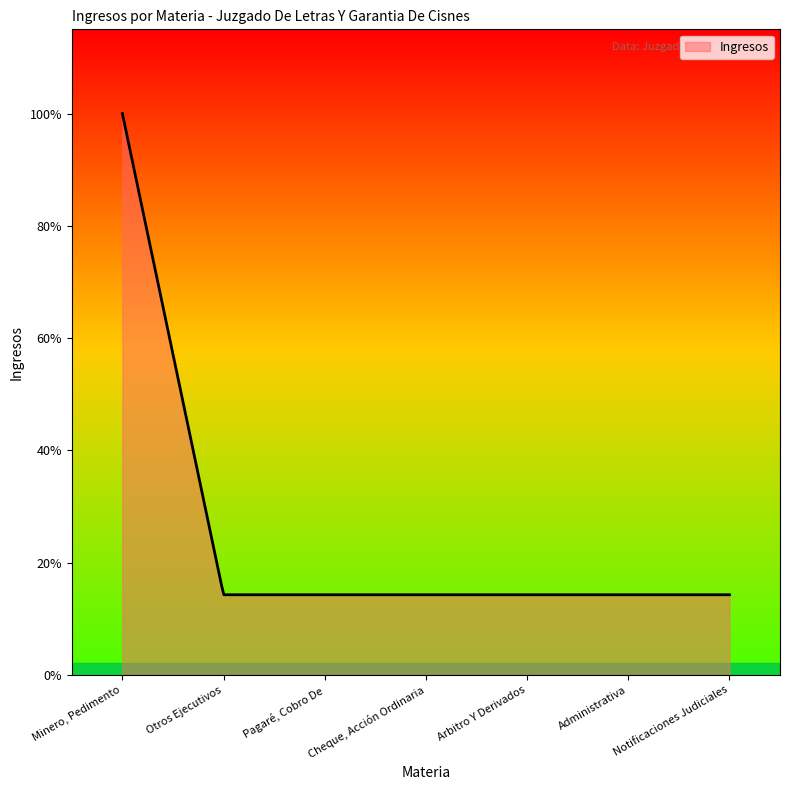

Is this an area chart (filled region under the line)?

Yes